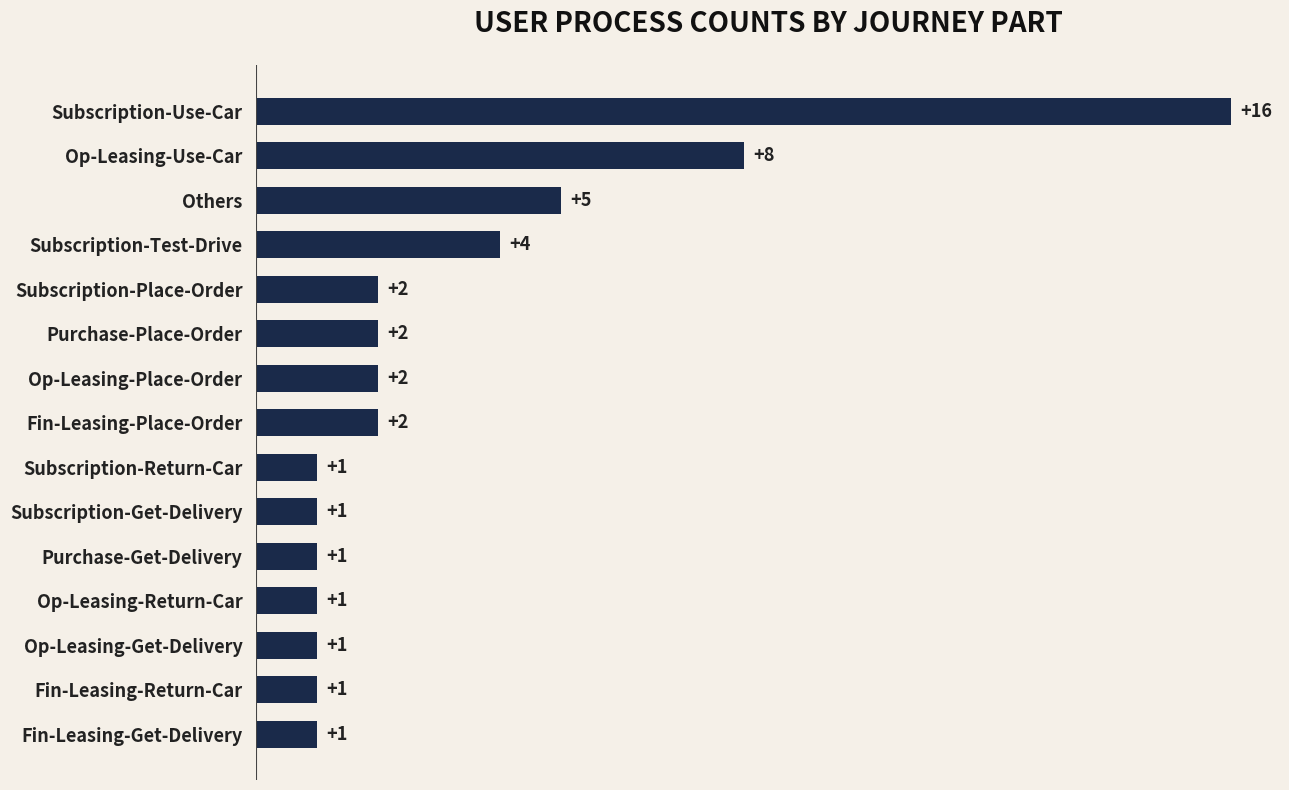

What is the difference between the values at Op-Leasing-Use-Car and Purchase-Place-Order?

6